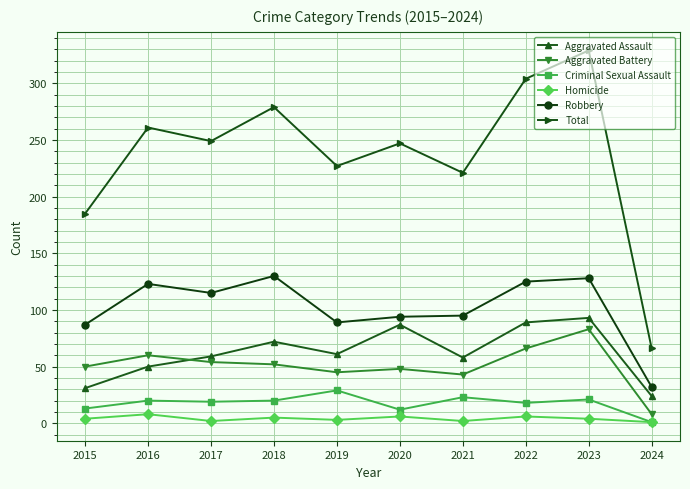

Is it true that Aggravated Assault equals 58 at 2021?

True